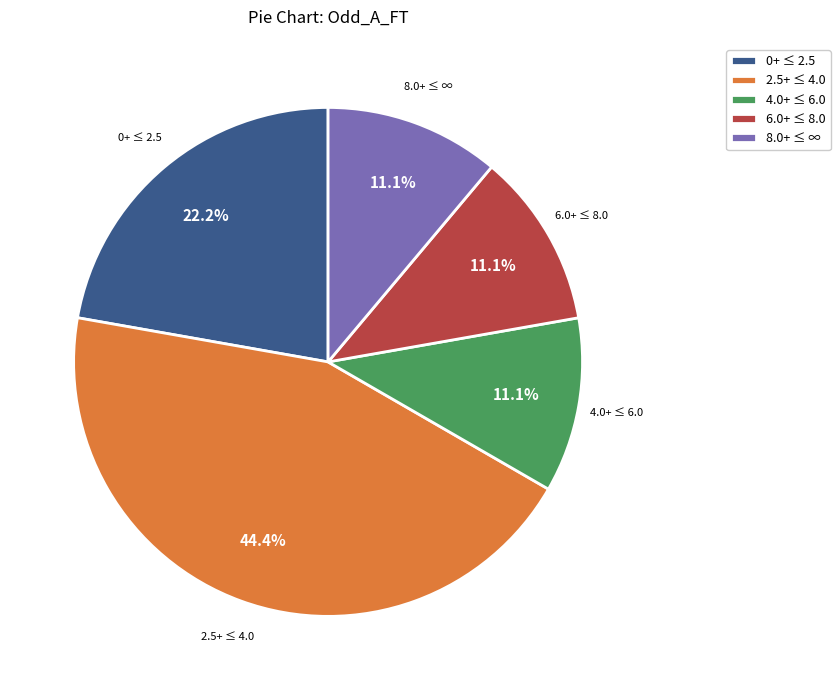

Approximately how many times larger is the value at 2.5+ ≤ 4.0 compared to 0+ ≤ 2.5?

2.0